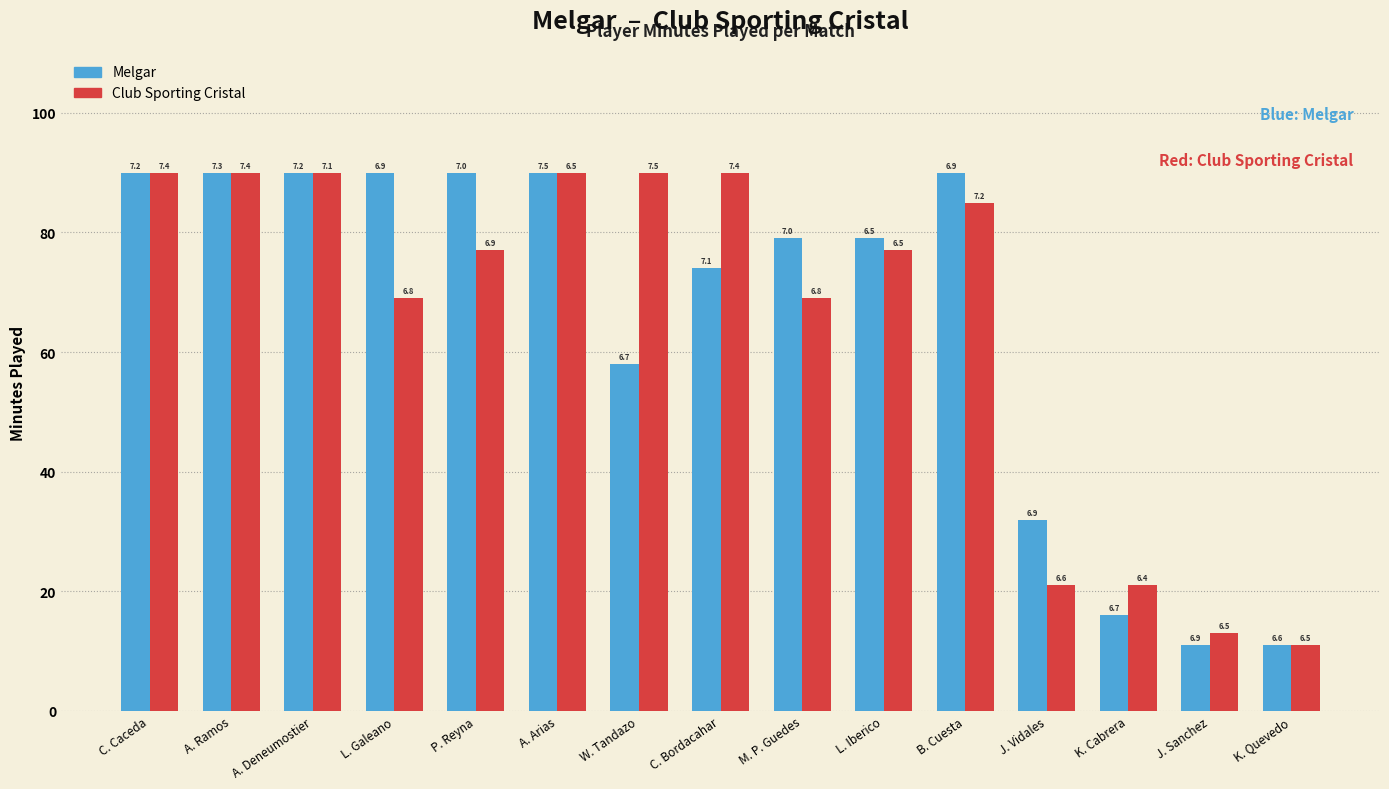

At how many categories does at least one series exceed 25?

12